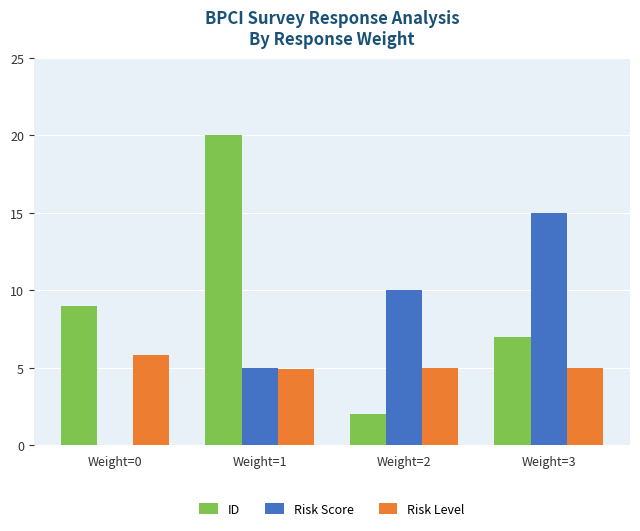

What is the sum of the ID values at Weight=3 and Weight=2?

9.0